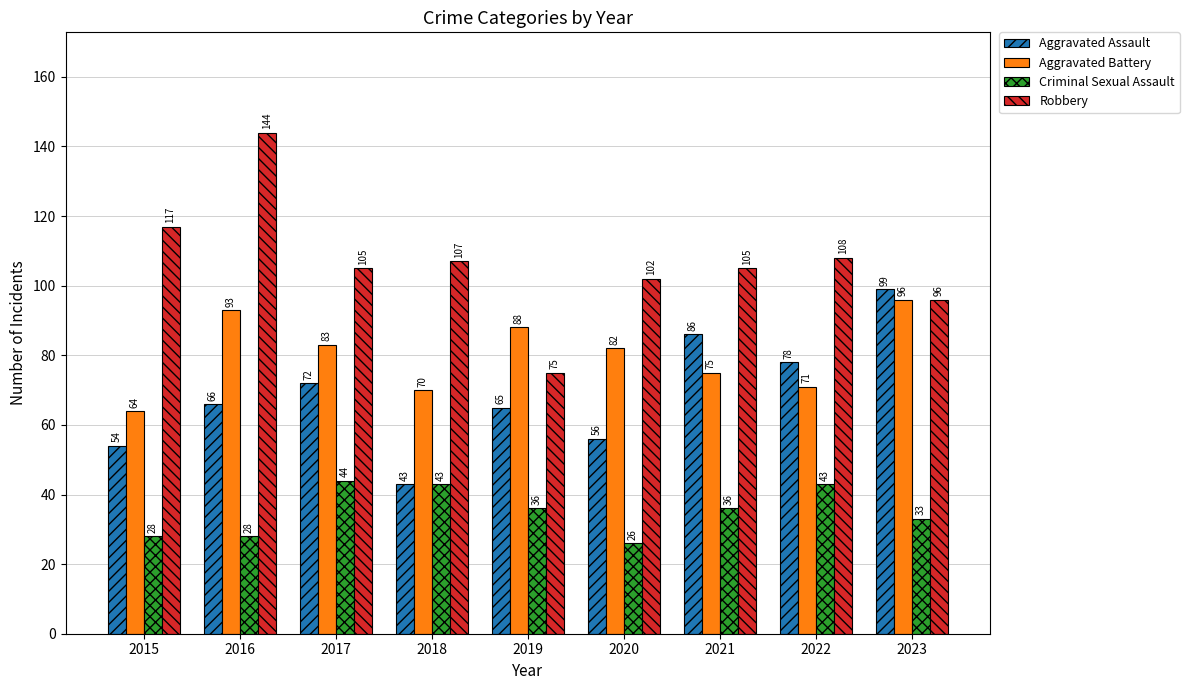

Reading right to left, transcribe all the data shown in this chart.

Aggravated Assault: 99	78	86	56	65	43	72	66	54
Aggravated Battery: 96	71	75	82	88	70	83	93	64
Criminal Sexual Assault: 33	43	36	26	36	43	44	28	28
Robbery: 96	108	105	102	75	107	105	144	117